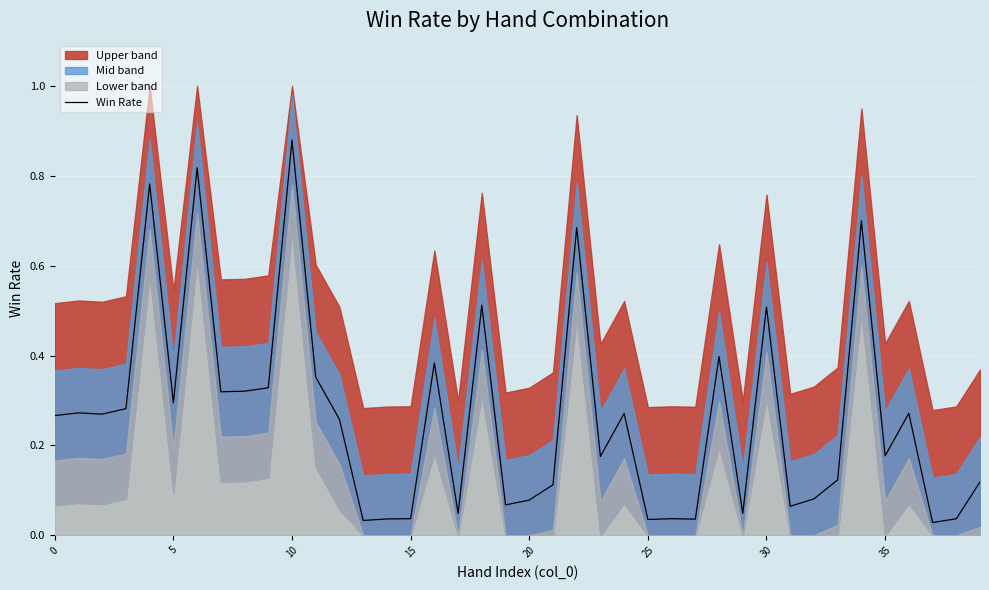

The value of Win Rate at 20 is 0.0. True or false?

False